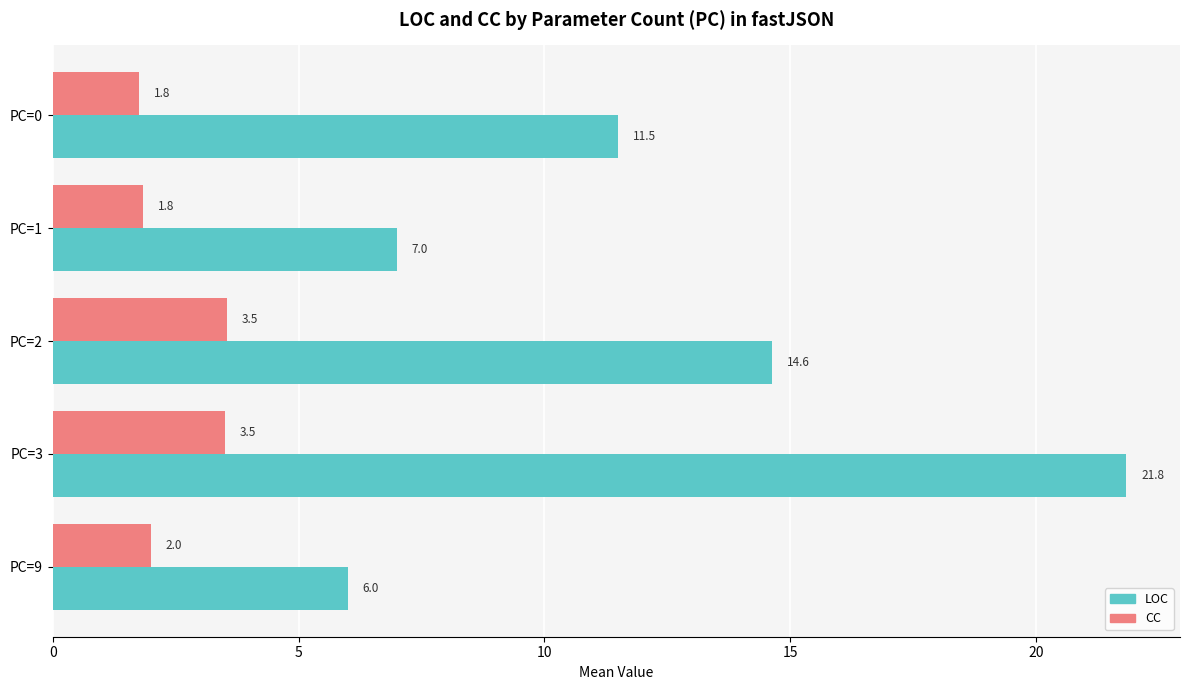

Count the number of data series in this chart.

2